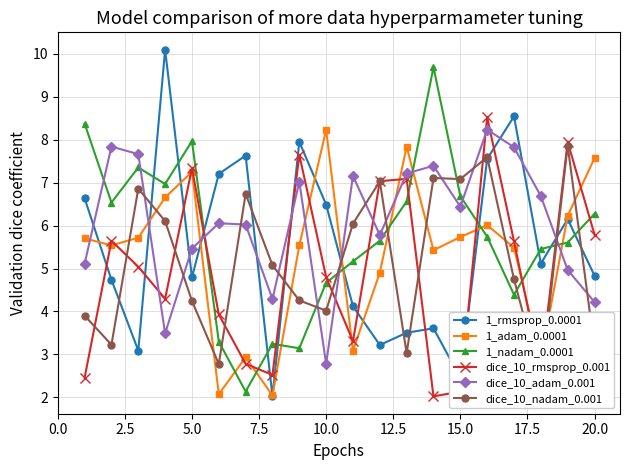

Count the number of categories in the chart.

20